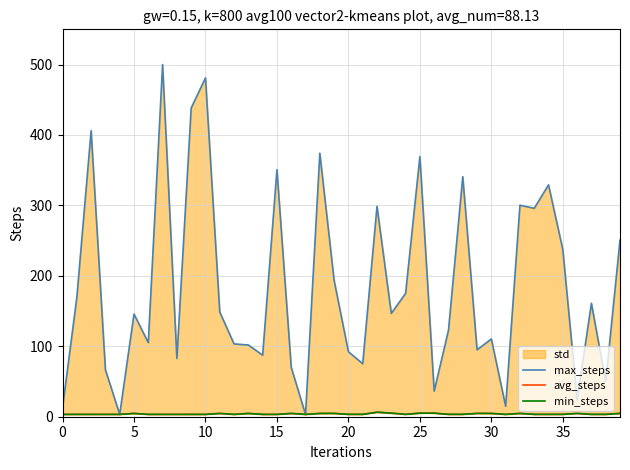

True or false: min_steps and max_steps intersect in this chart.

False